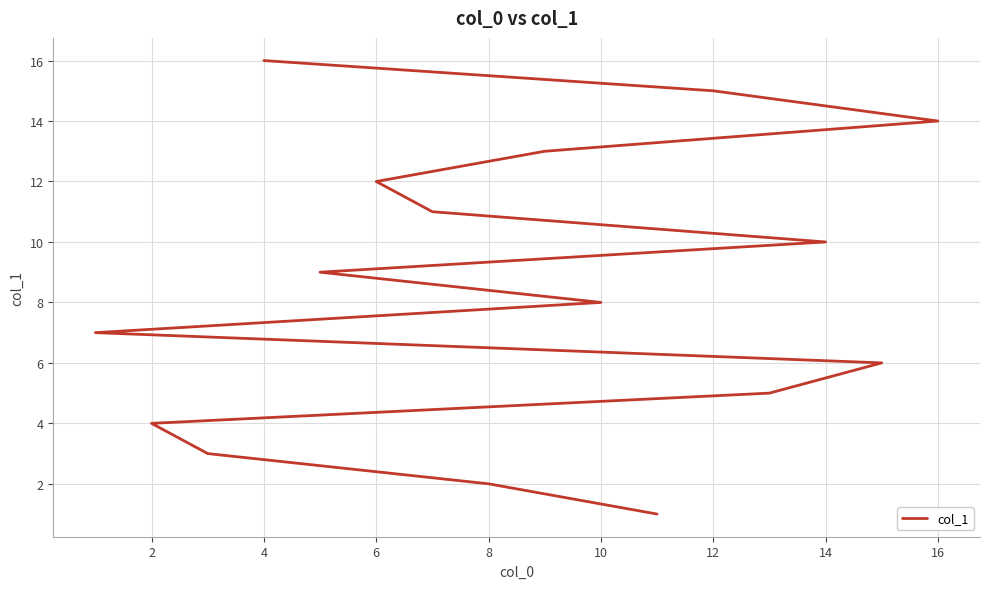

How many lines are shown in the chart?

1